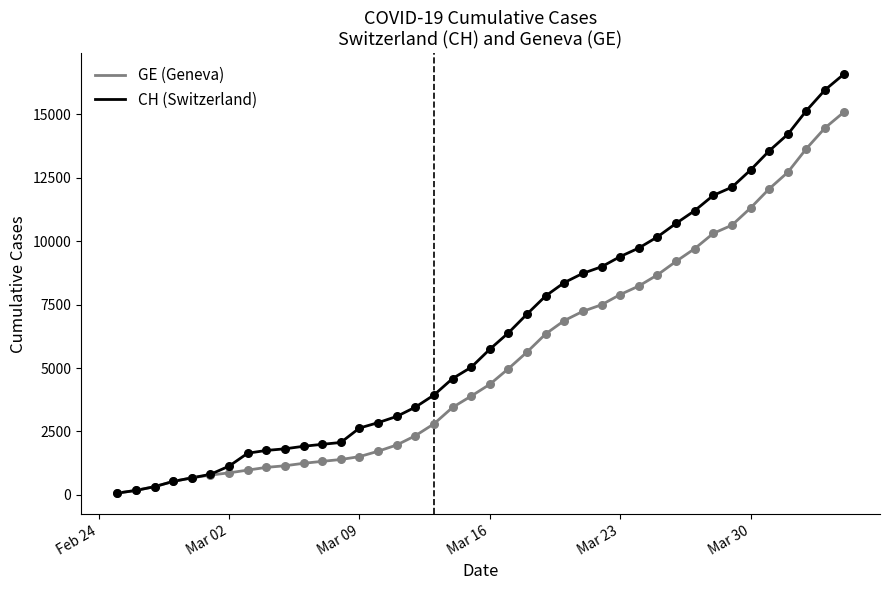

What is the greatest value displayed?

16574